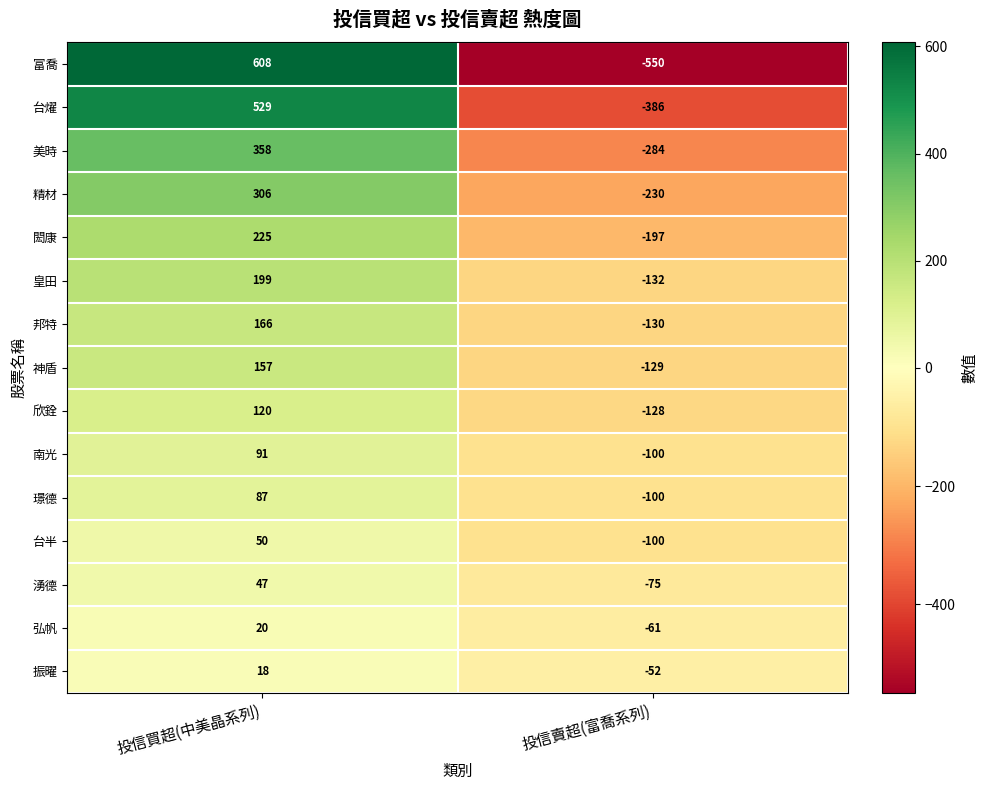

At which label does 湧德 reach its minimum?

投信賣超(富喬系列)